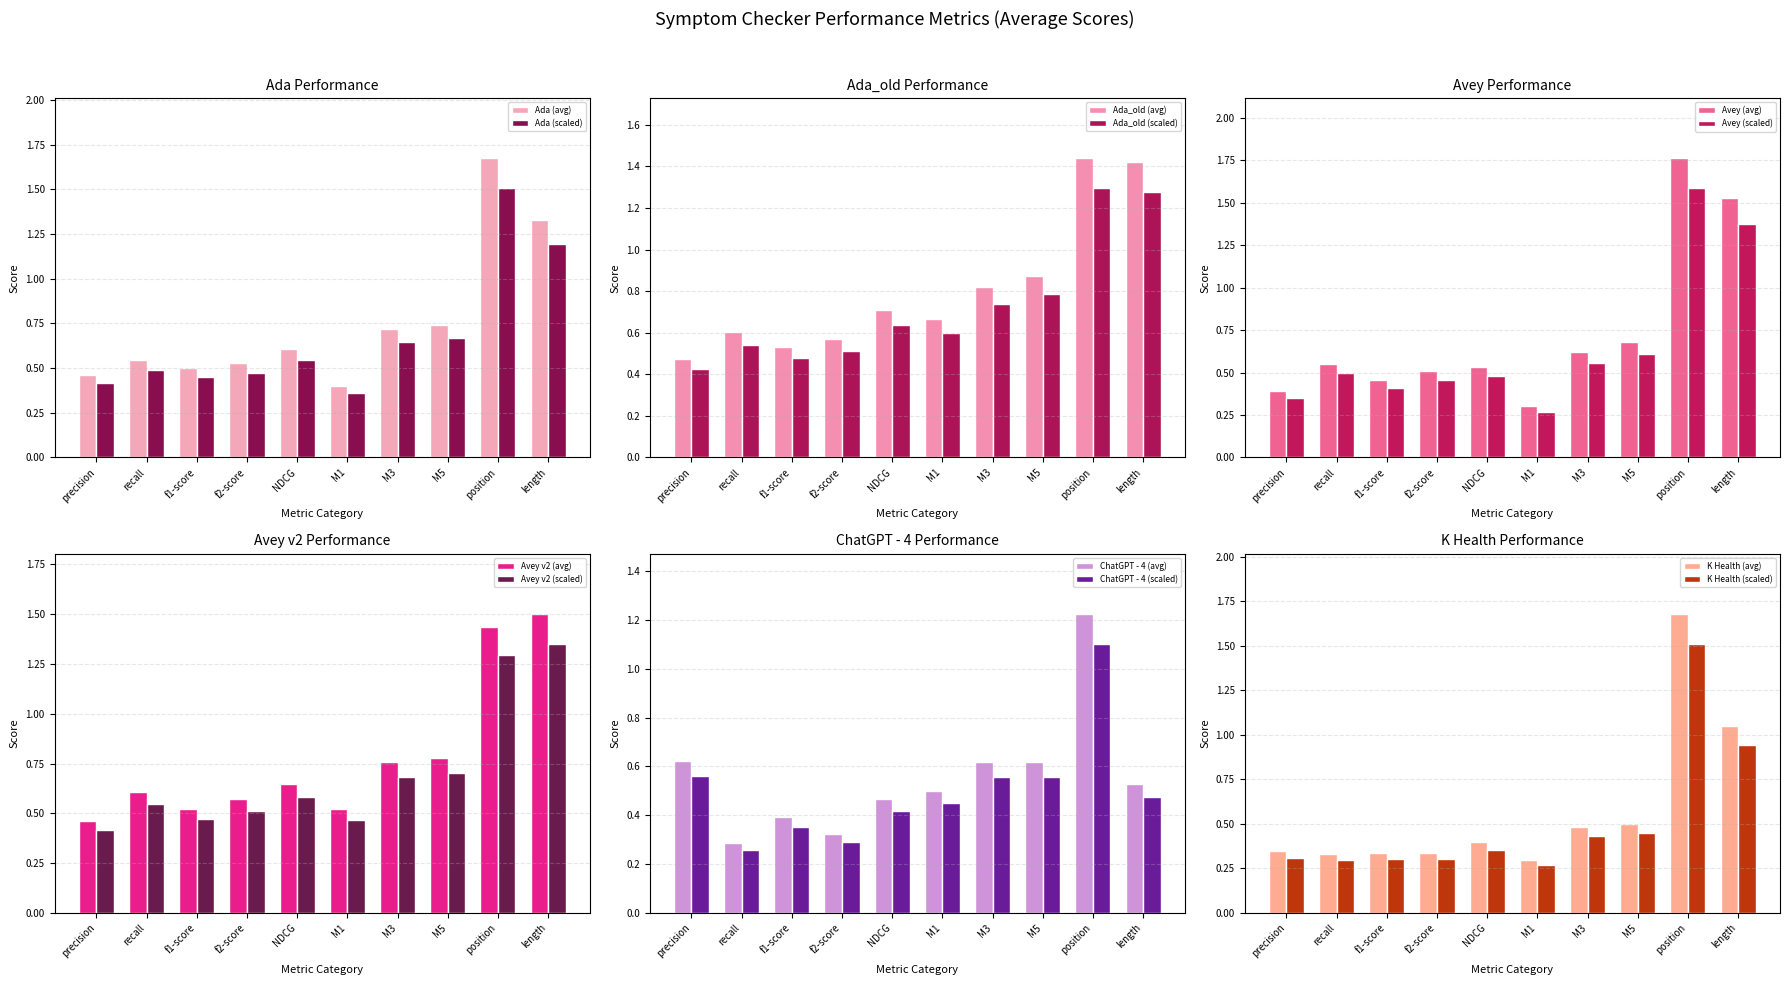

What is the label of the 10th bar from the right?

precision